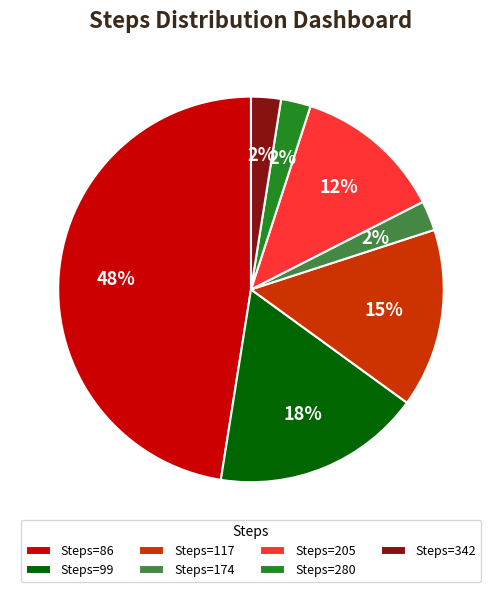

Is there any slice that represents more than half of the pie?

No